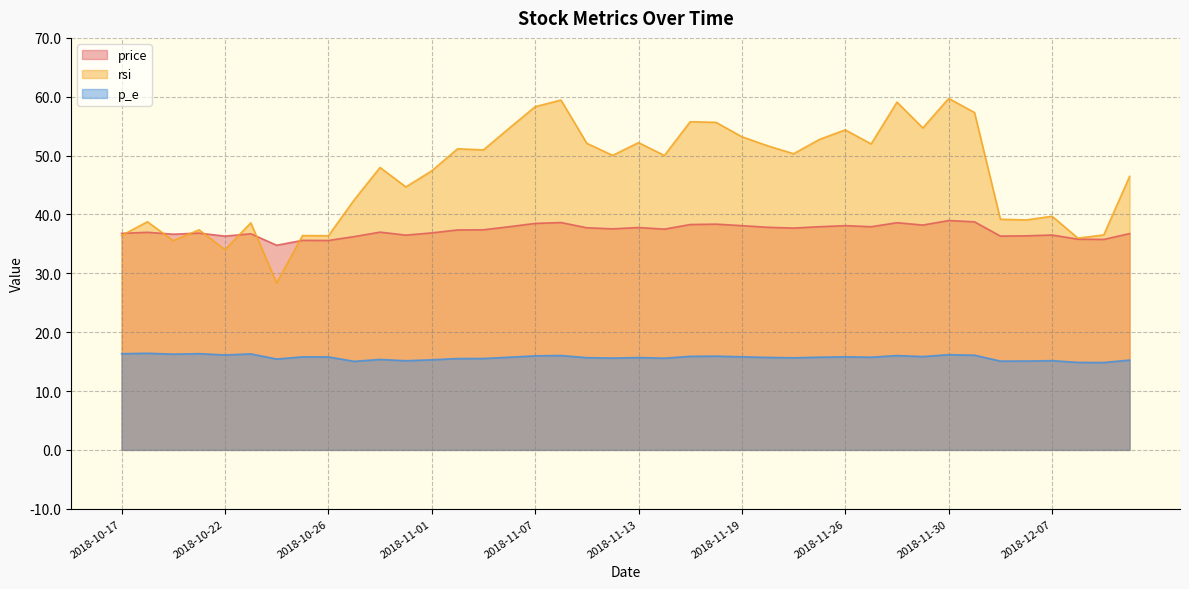

Where is the first local minimum for price?

2018-10-18